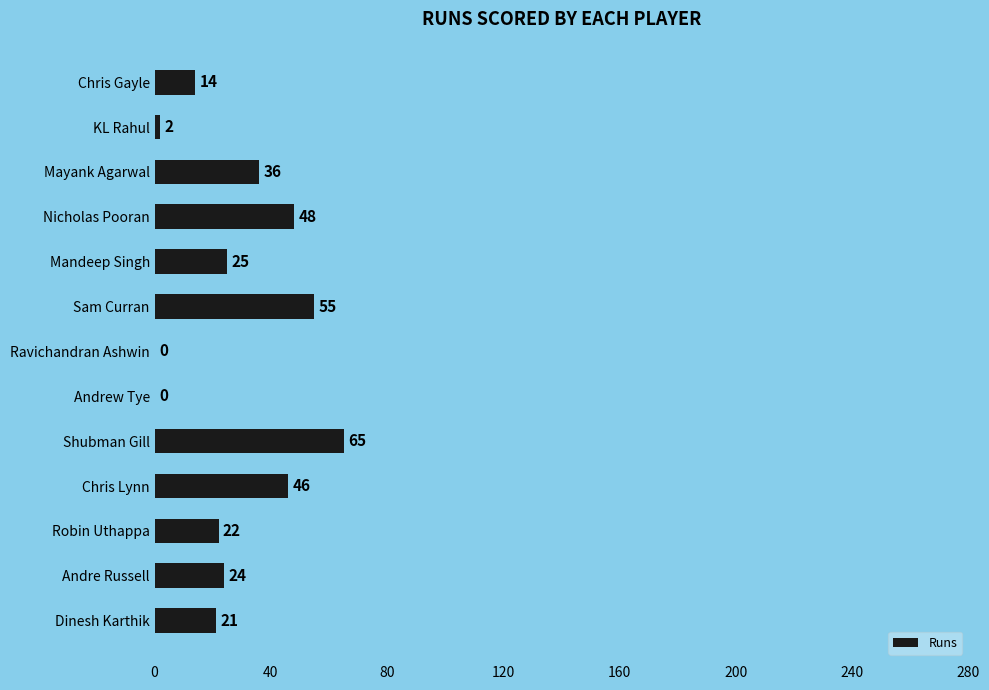

Which label corresponds to the largest value in the chart?

Shubman Gill